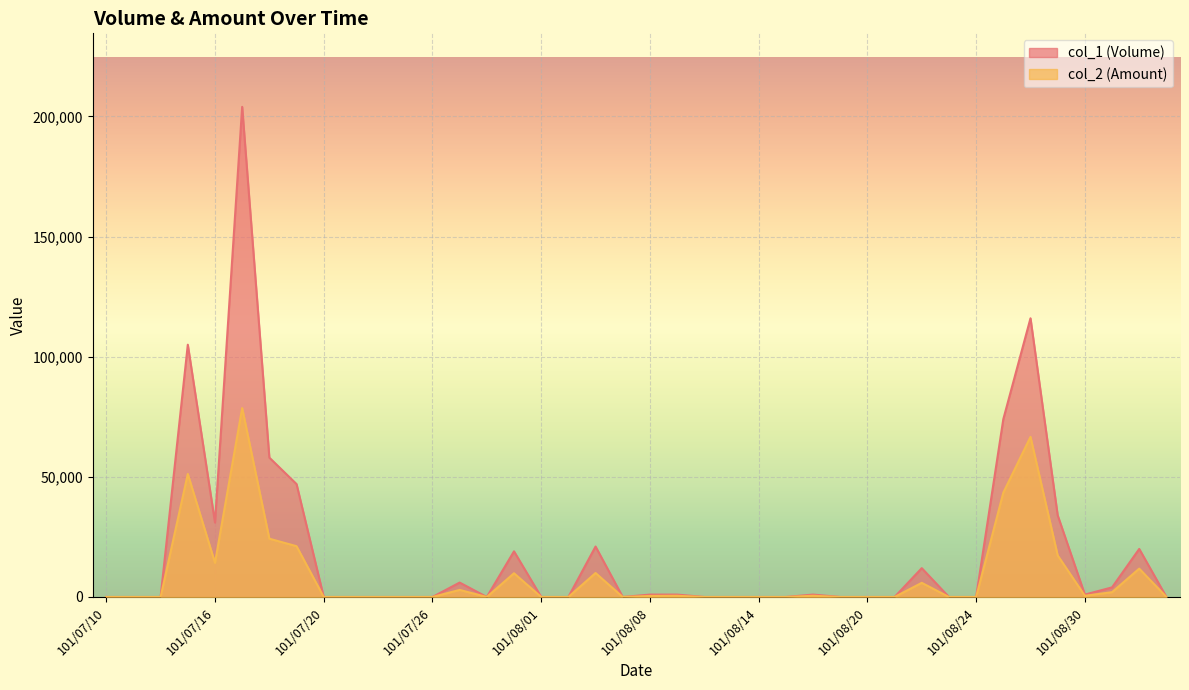

Is it true that col_2 (Amount) equals 0 at 101/08/10?

True